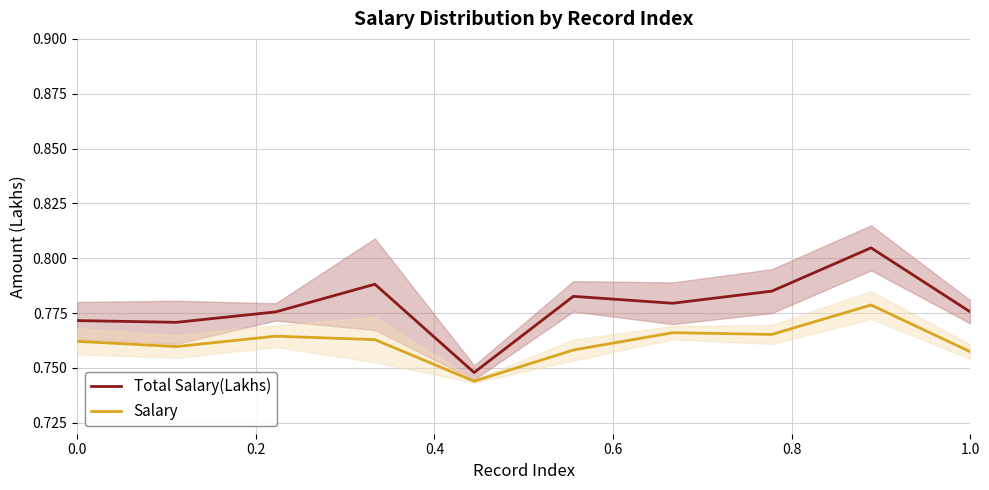

Rank the series by their average value, from highest to lowest.

Total Salary(Lakhs), Salary